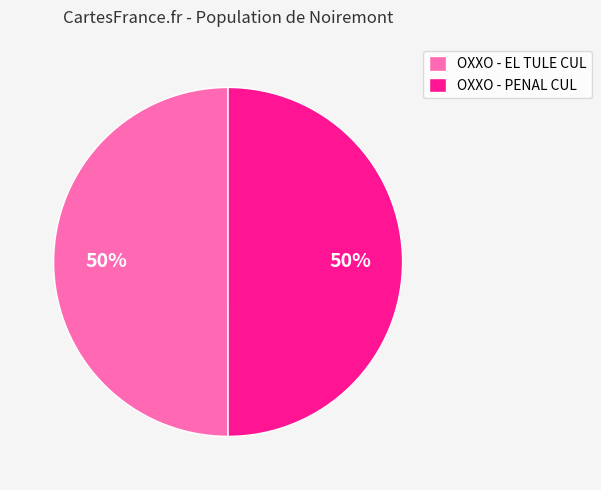

To the nearest percent, what is the average slice percentage?

50%